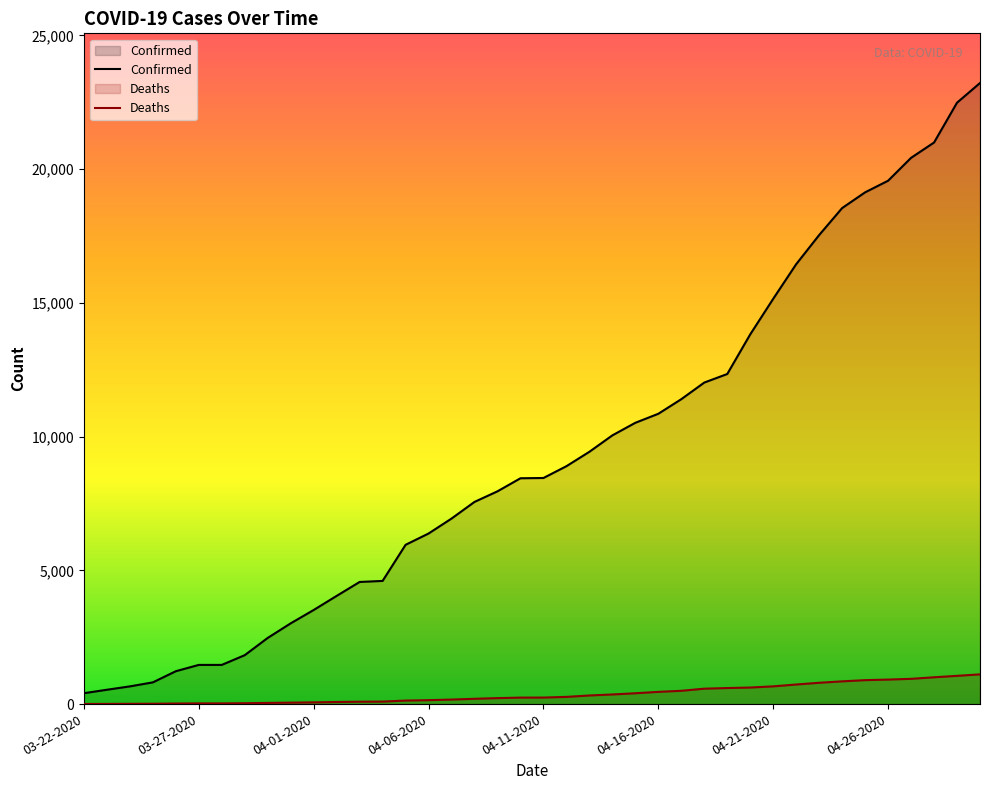

Is the value of Deaths at 04-19-2020 greater than the value of Confirmed at 04-22-2020?

No